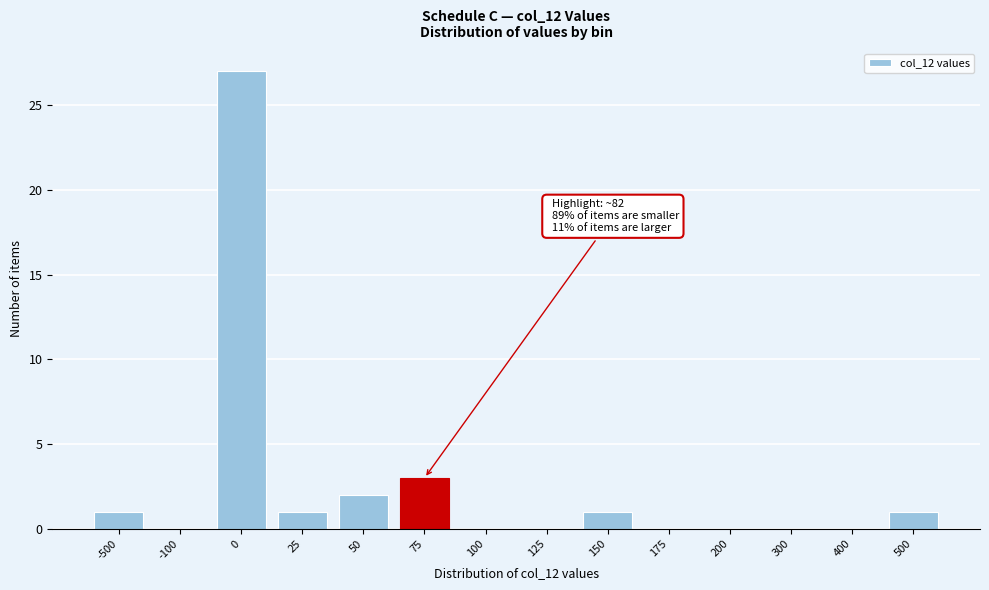

Reading left to right, transcribe all the data shown in this chart.

-500=1	-100=0	0=27	25=1	50=2	75=3	100=0	125=0	150=1	175=0	200=0	300=0	400=0	500=1